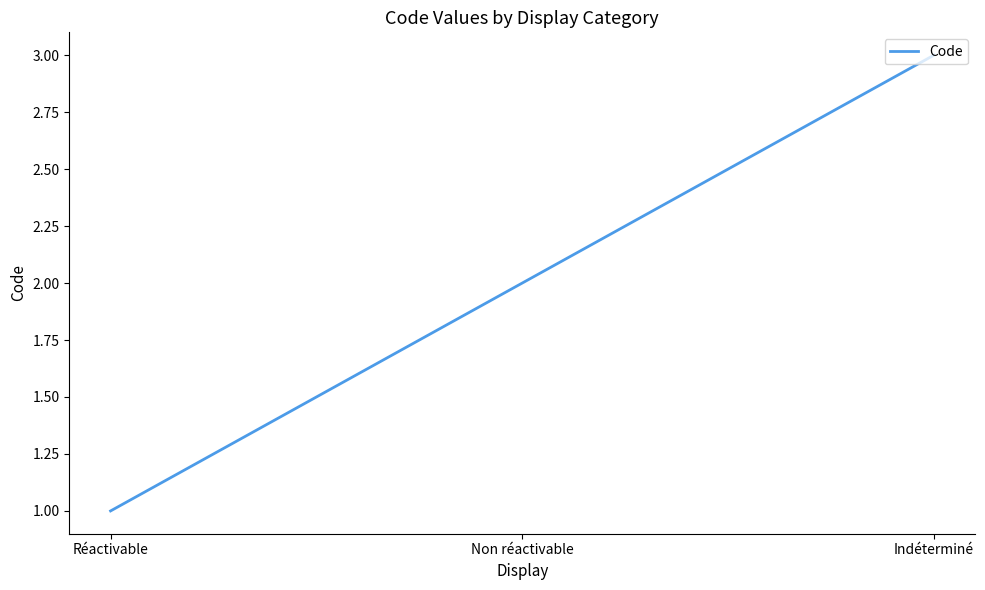

What is the change in value from Non réactivable to Indéterminé?

+1